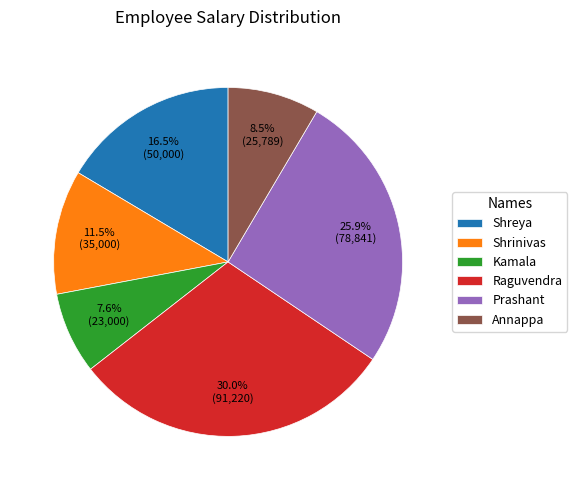

Rank the categories by value from highest to lowest.

Raguvendra, Prashant, Shreya, Shrinivas, Annappa, Kamala